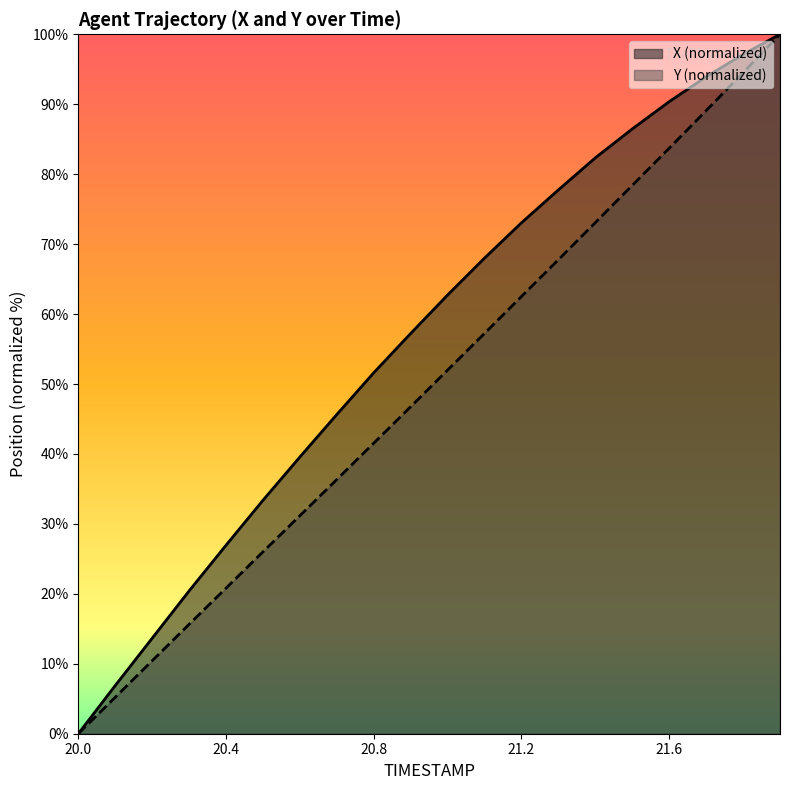

True or false: X and Y intersect in this chart.

False